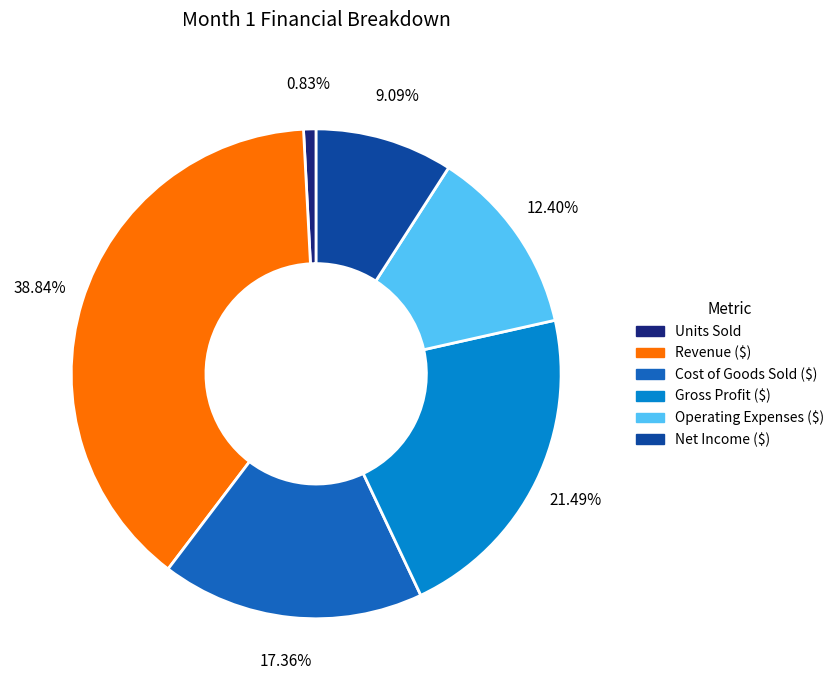

How many segments does this pie chart have?

6